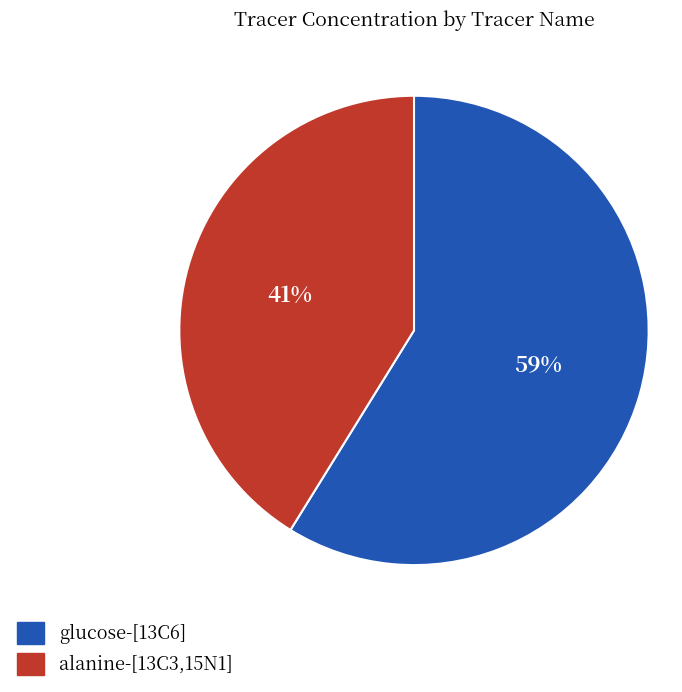

How many segments does this pie chart have?

2